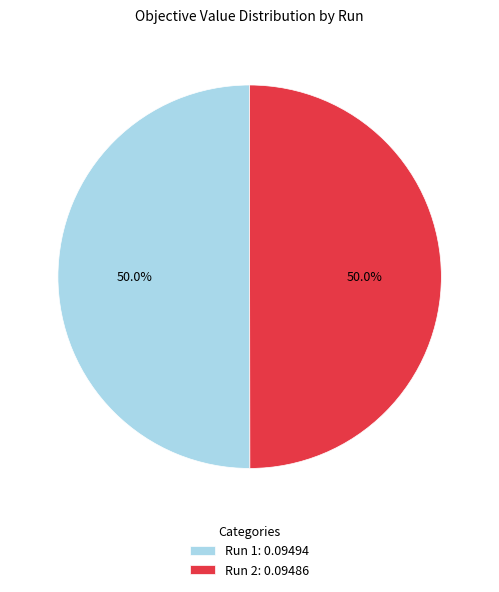

Do Run 1 and Run 2 together represent more than half of the pie?

Yes